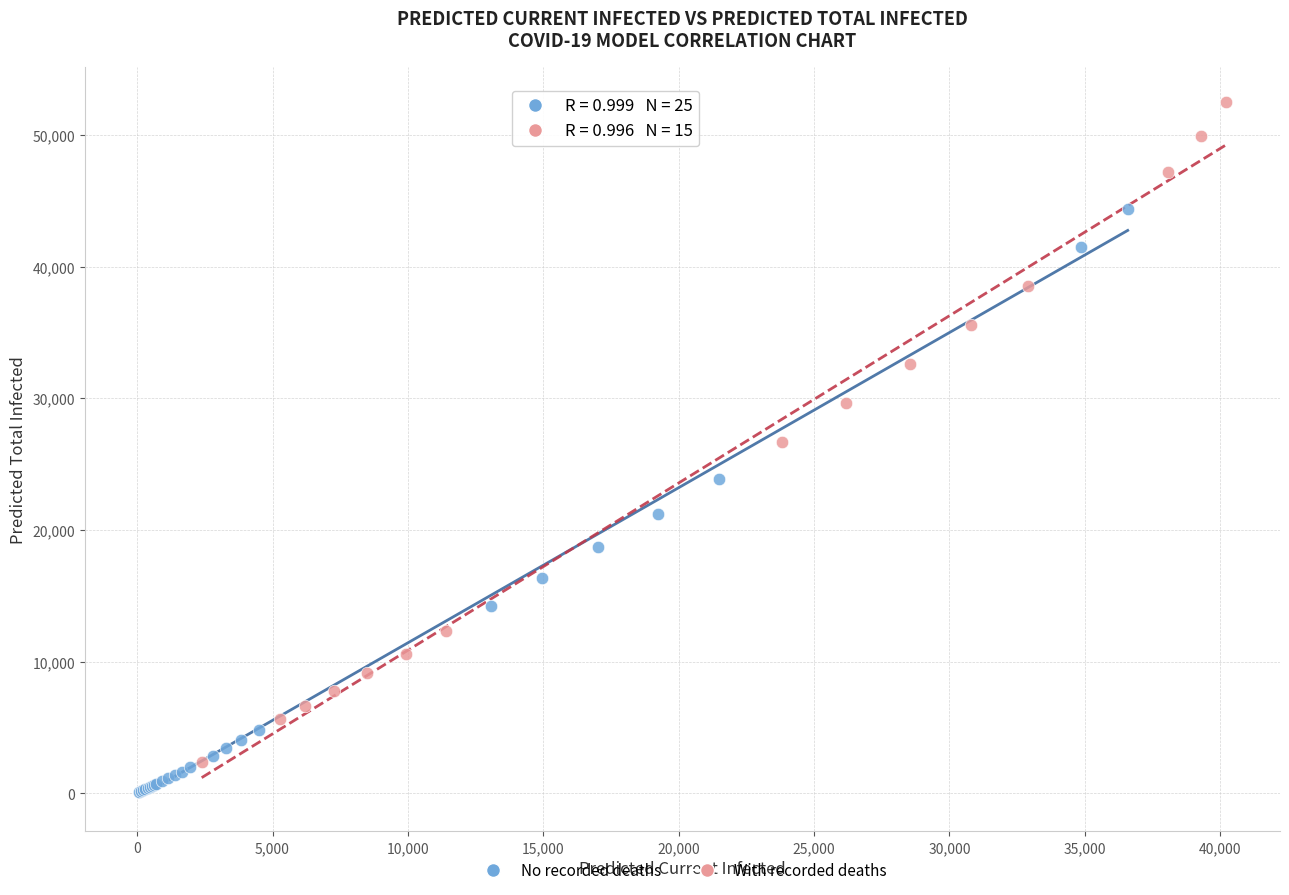

Which series contains the lowest Y value?

No recorded deaths